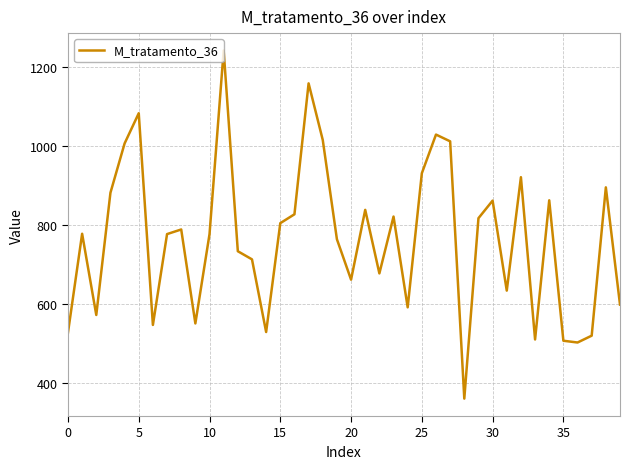

What is the minimum value shown in the chart?

361.5